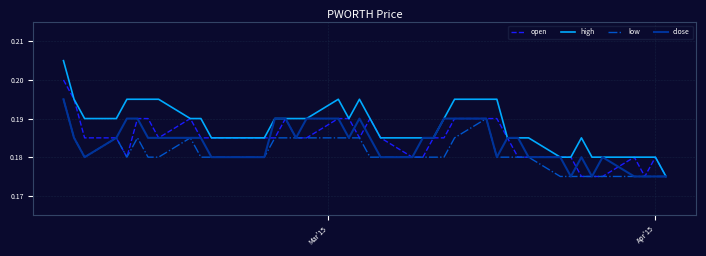

Which series has the largest range (max minus min)?

high